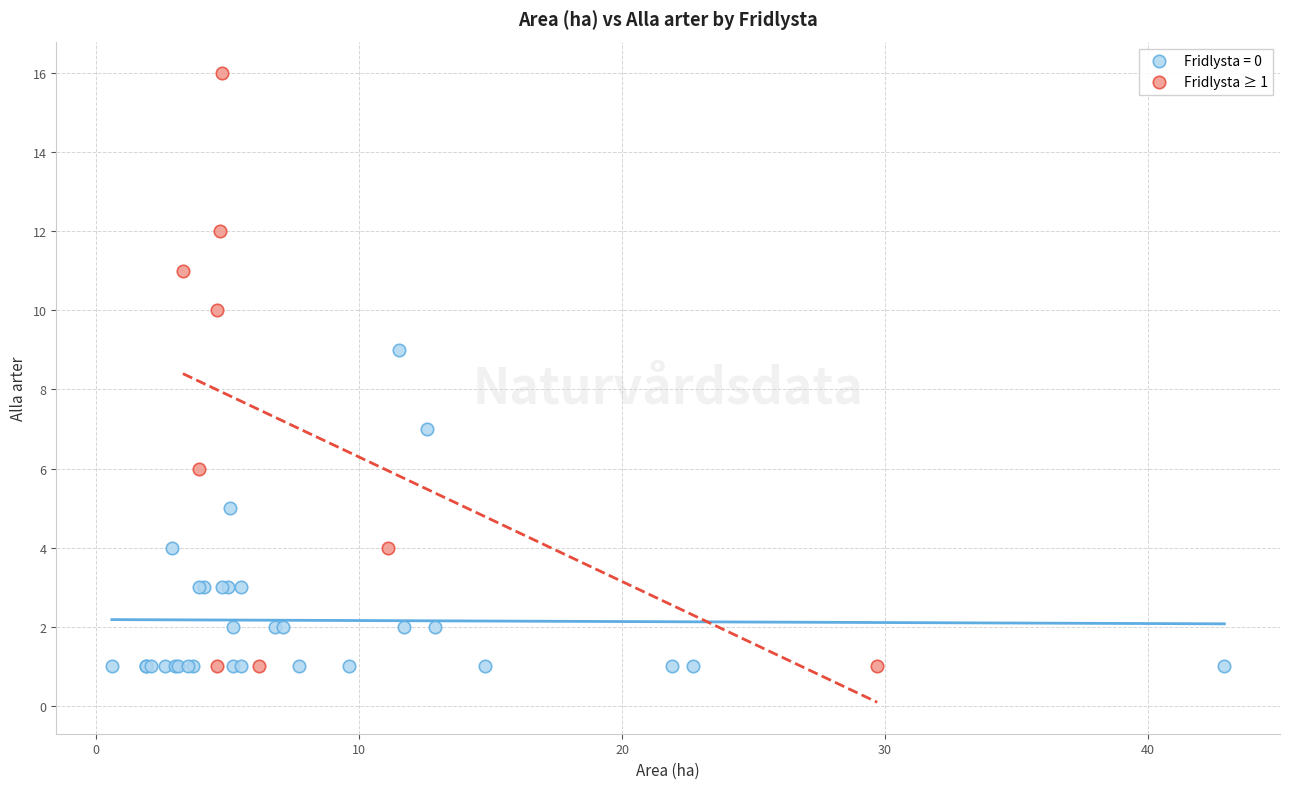

Which series has the widest spread of Y values?

Fridlysta ≥ 1